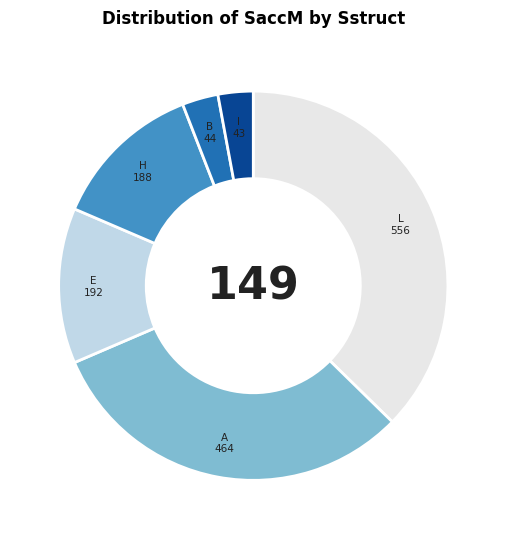

Does E represent more than half of the total?

No